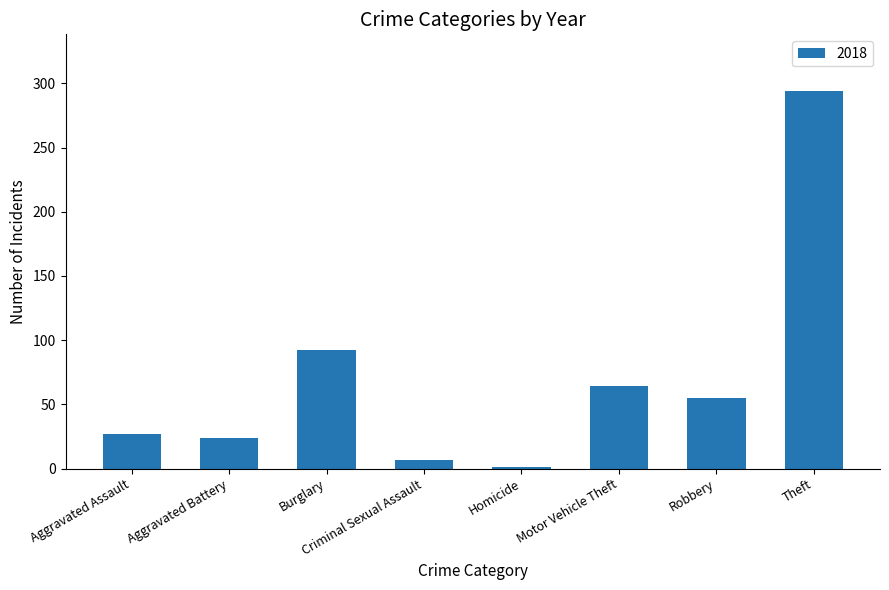

Which label corresponds to the largest value in the chart?

Theft